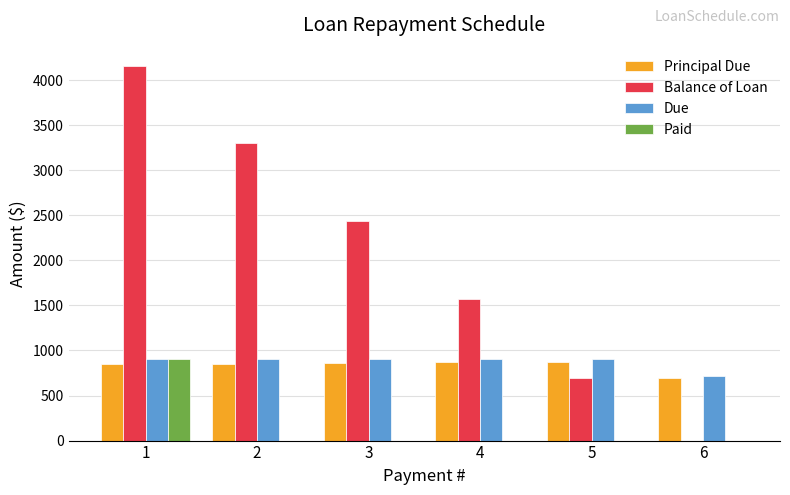

What is the total value across all series at 4?

3340.4